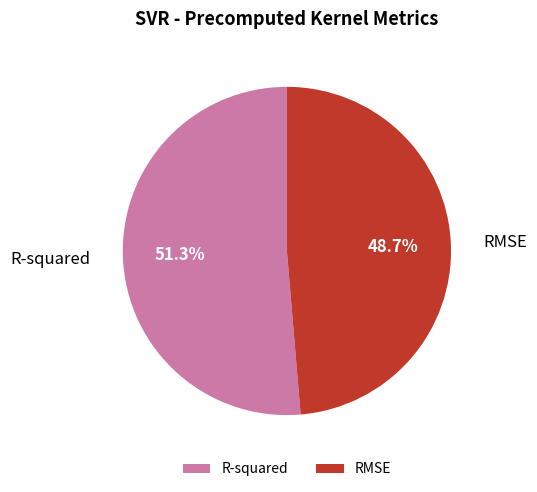

True or false: RMSE accounts for 63% of the total.

False